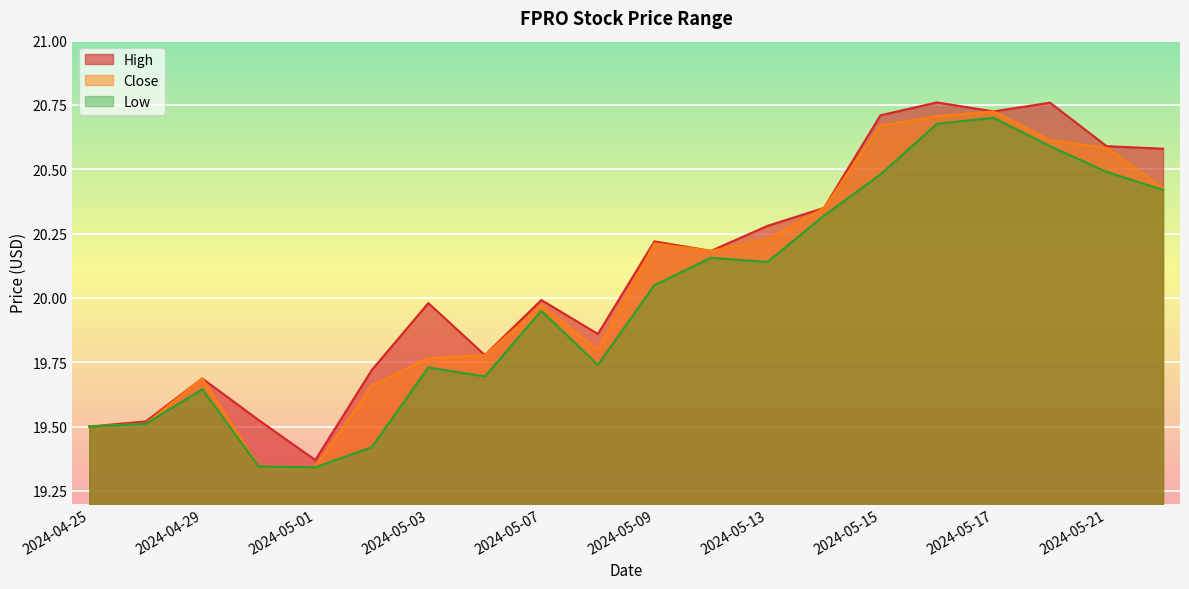

Which category has the lowest value across all series?

2024-05-01